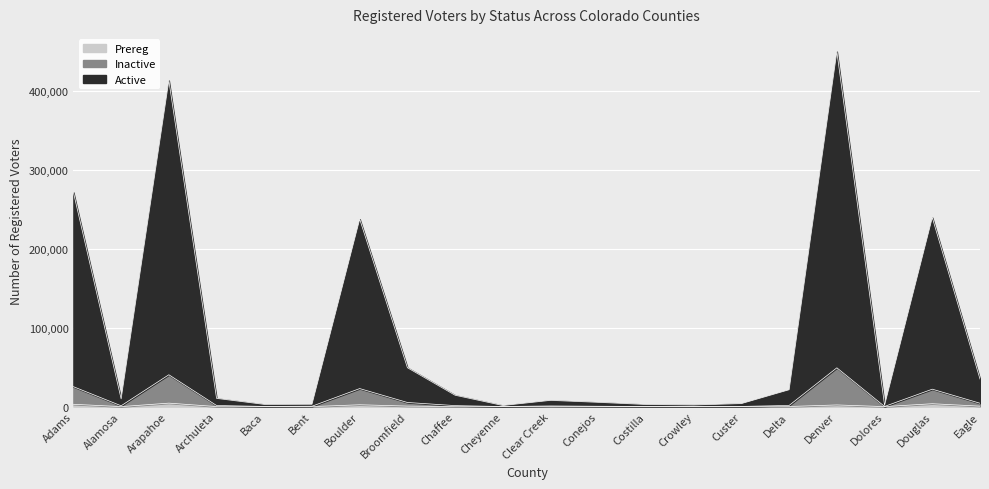

What is the difference between the highest and lowest values at Conejos?

5414